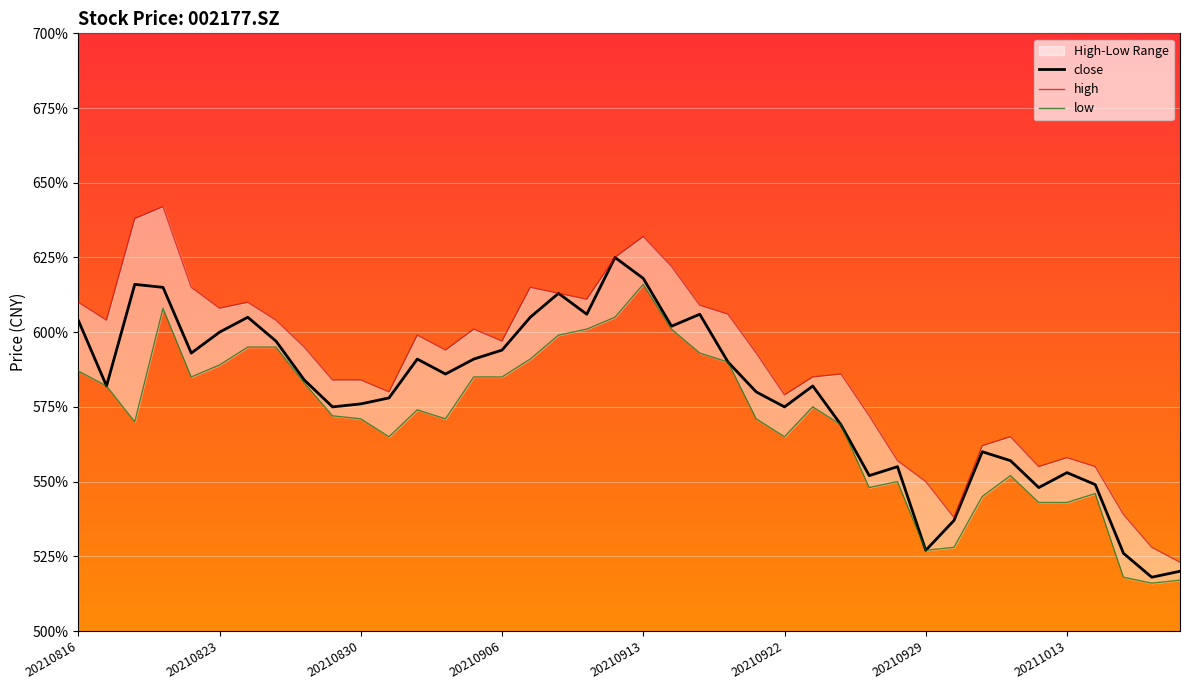

Is this an area chart (filled region under the line)?

No